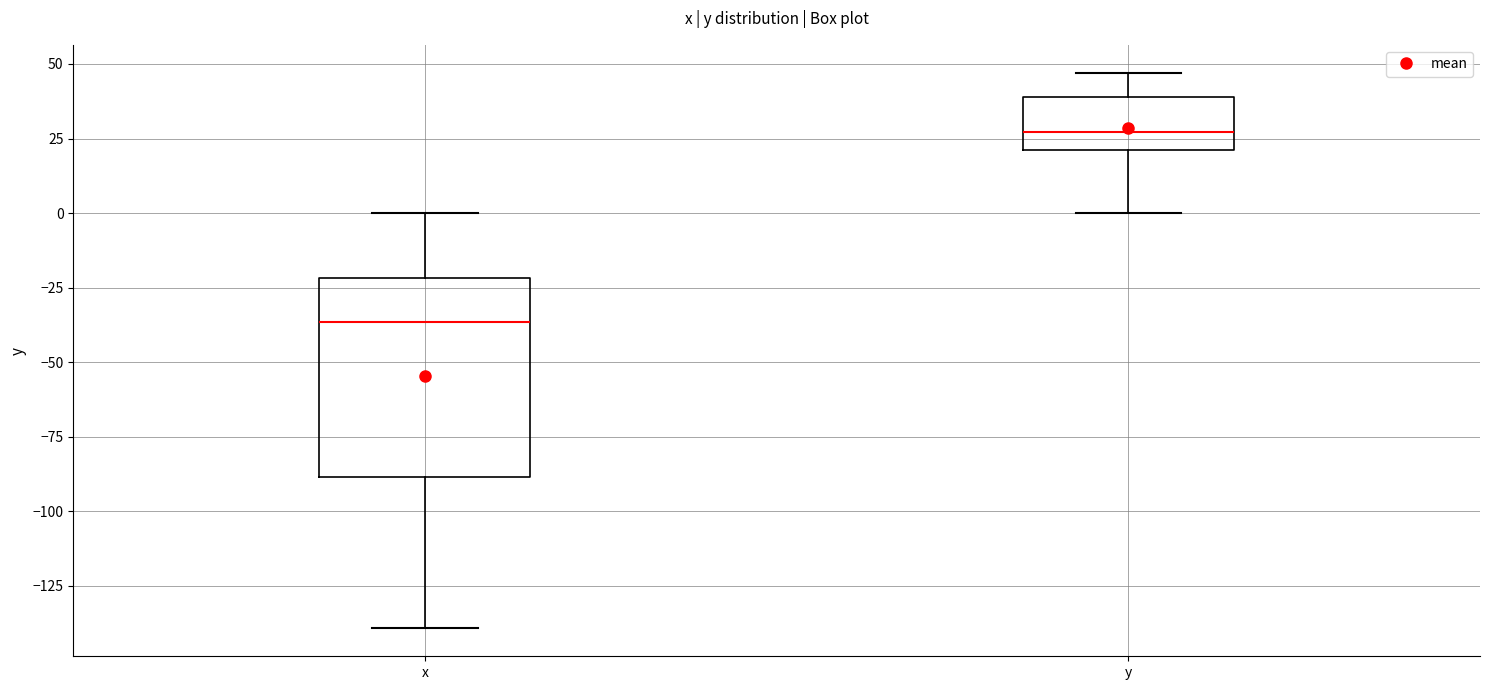

Reading left to right, read every box against the y-axis: the position of its median line, the range the box covers, and the ends of its whiskers. The values are not printed on the chart, so give them approximately, as read against the axis.

x: median -35, box -90 to -20, whiskers -140 to 0
y: median 25, box 20 to 40, whiskers 0 to 45